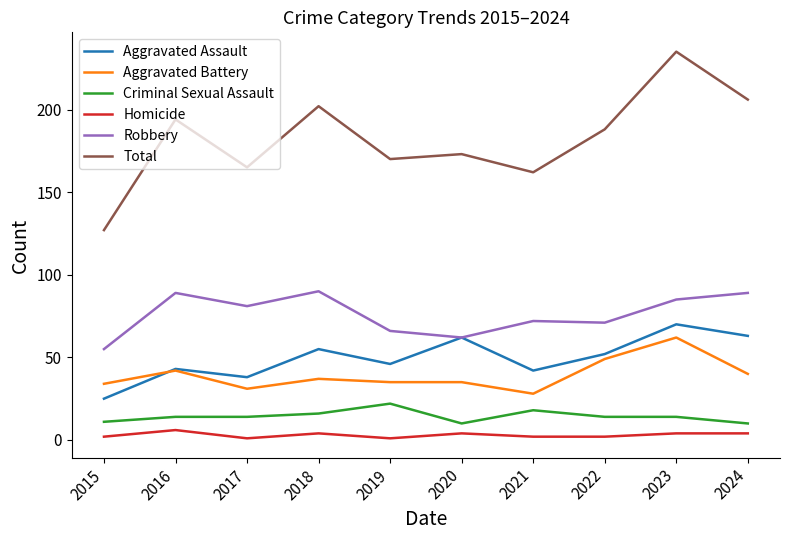

What is the difference between the maximum and second lowest values in the Criminal Sexual Assault series?

12